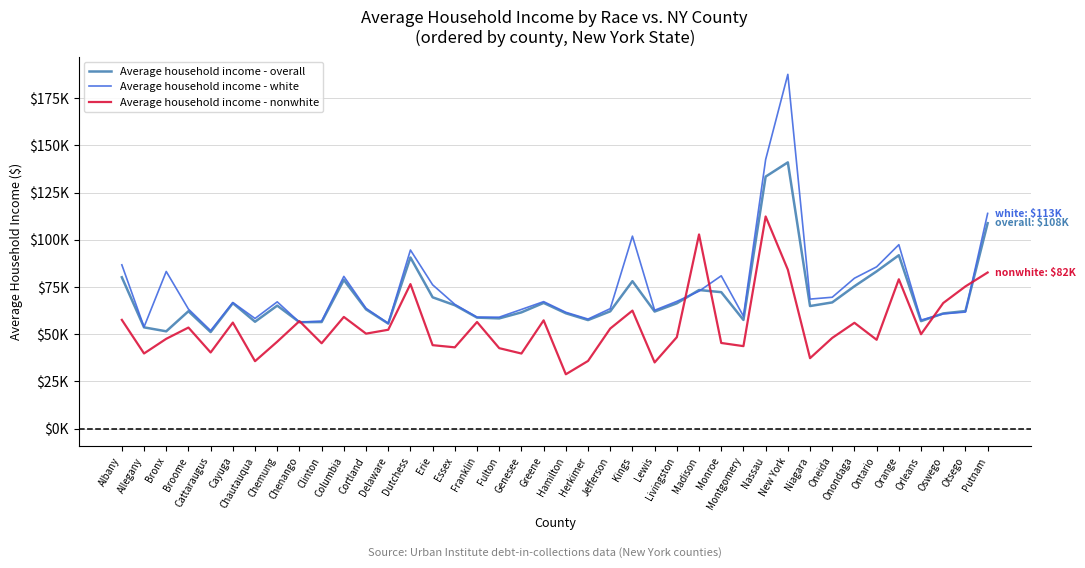

Which has a higher value, Kings or Fulton?

Kings